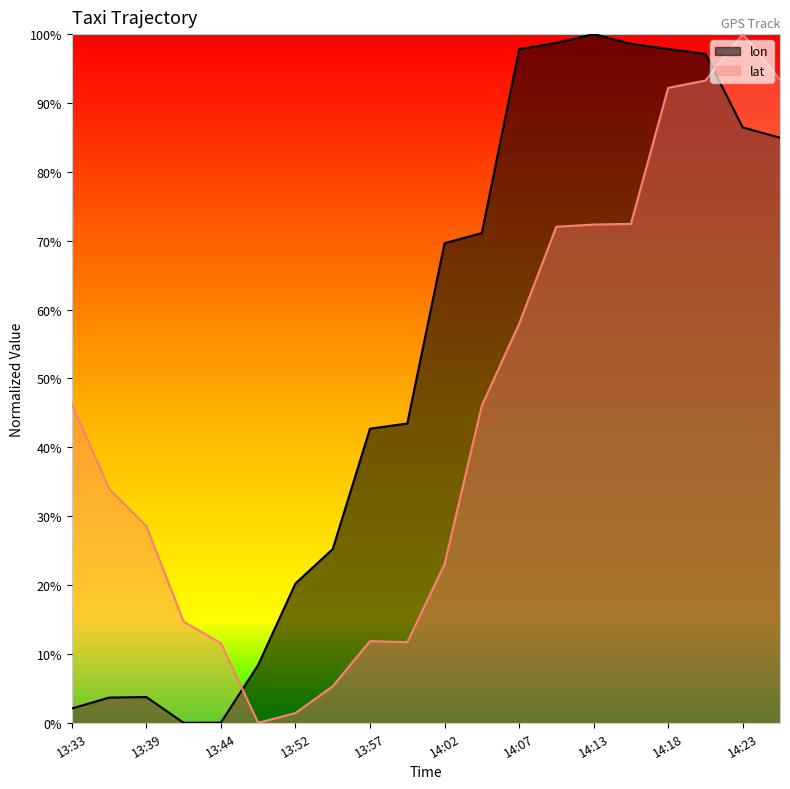

After their last crossing, which series has the higher values: lat or lon?

lat